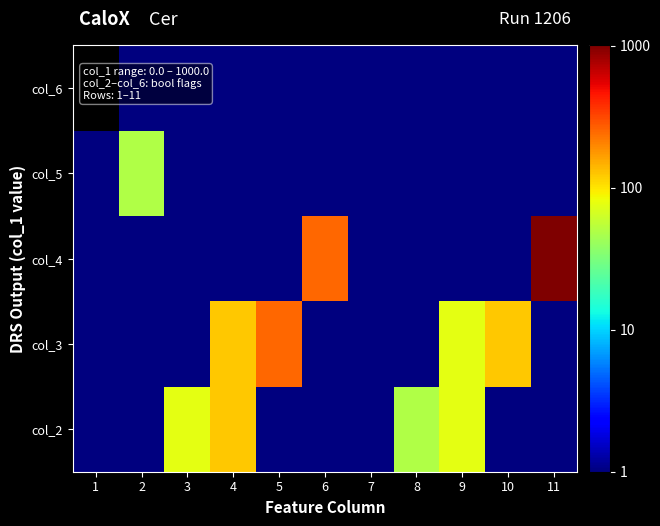

What is the total value across all series at 10?

129.0